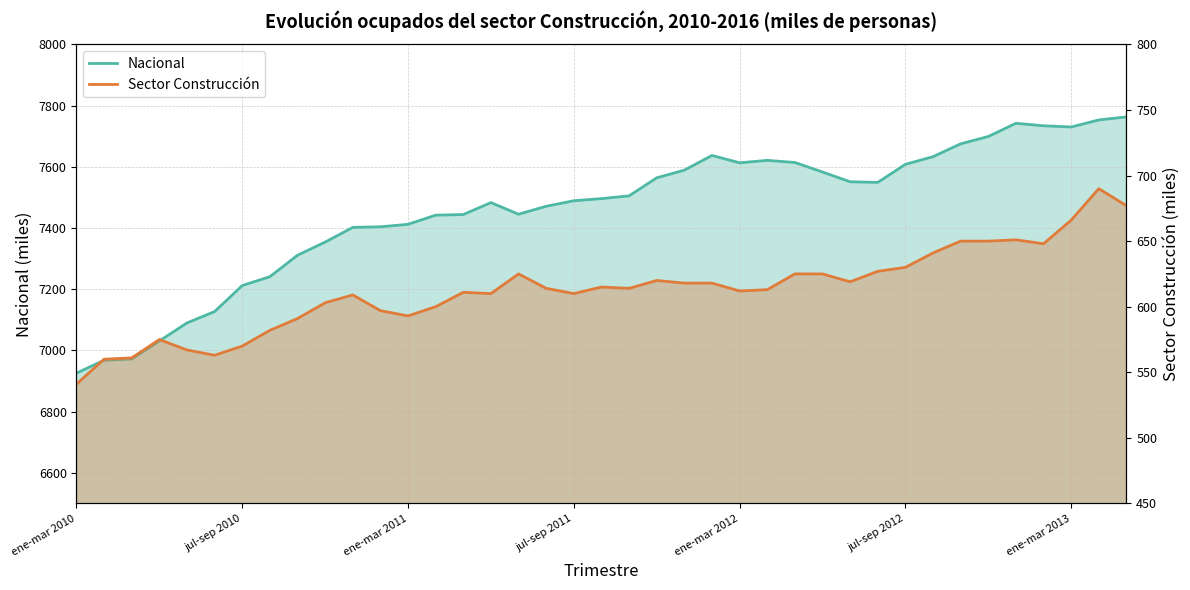

At which label does Sector Construcción first exceed 614?

16